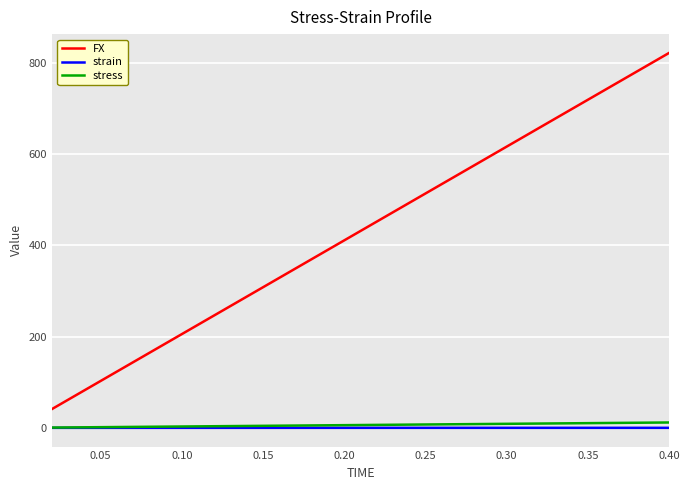

True or false: strain and FX cross at least once.

False